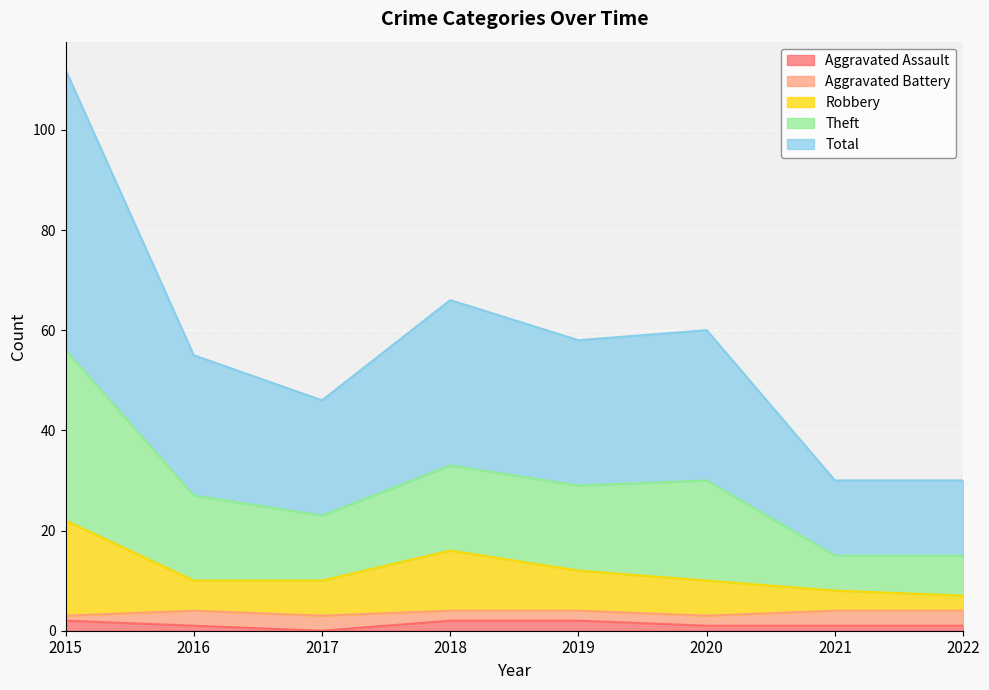

True or false: Robbery and Total intersect in this chart.

False